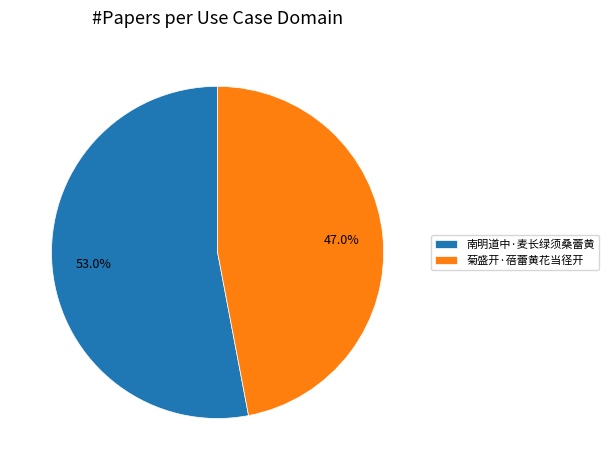

Which slice is the largest?

南明道中·麦长绿须桑蕾黄